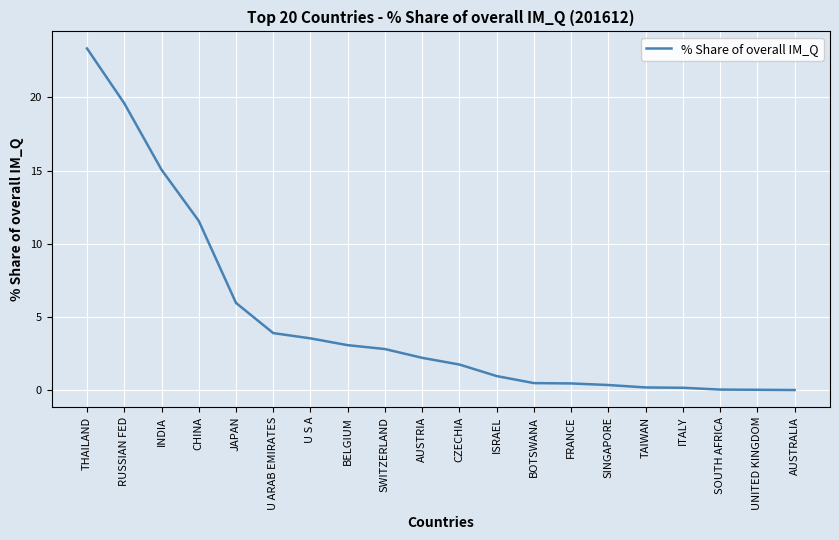

Which label corresponds to the largest value in the chart?

THAILAND